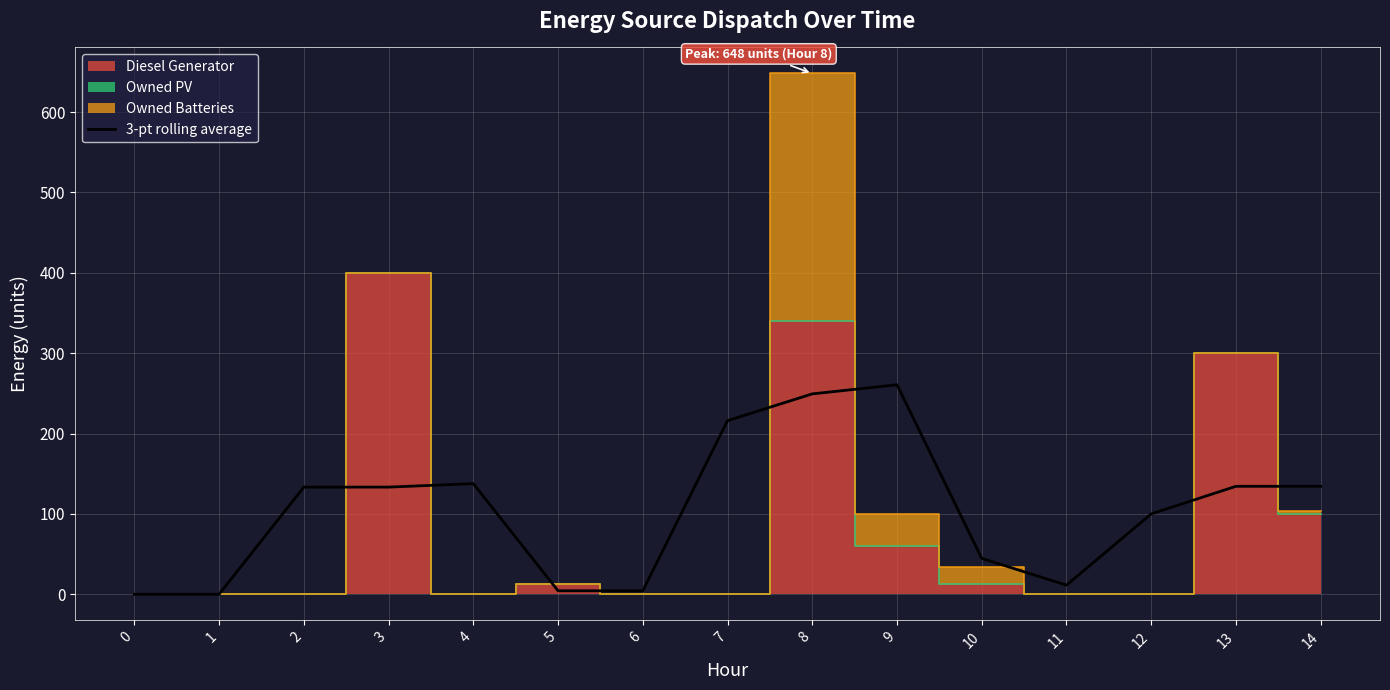

At which label is the value closest to 130?

2